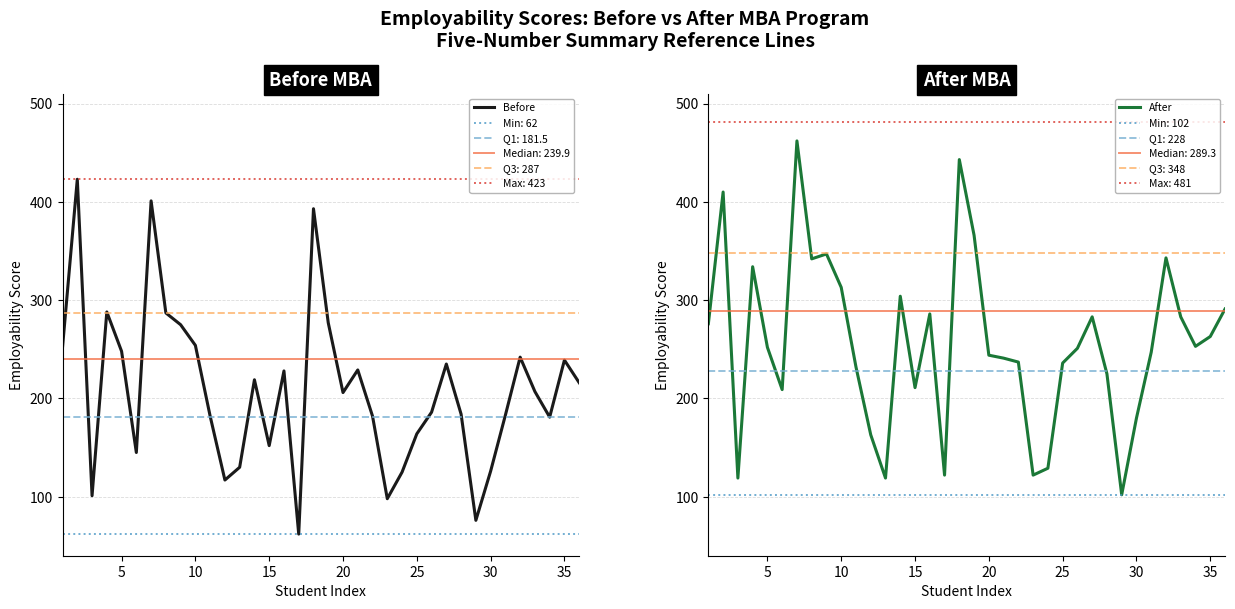

How many series are shown in this chart?

2